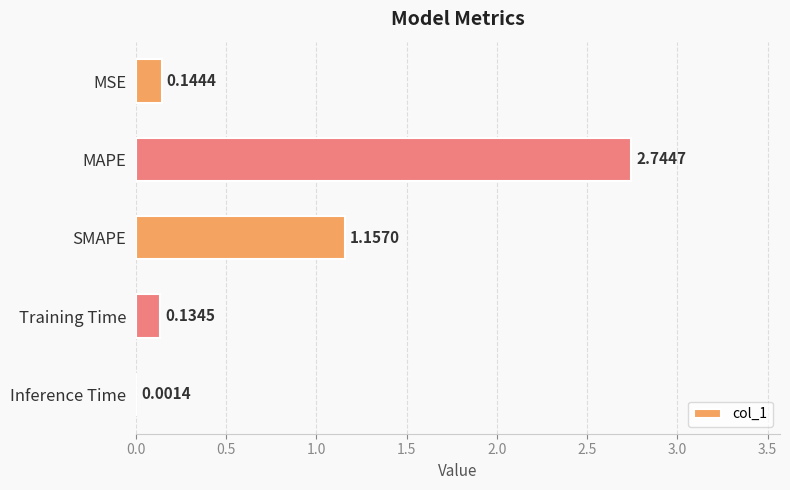

At which category does the chart reach its peak across all series?

MAPE